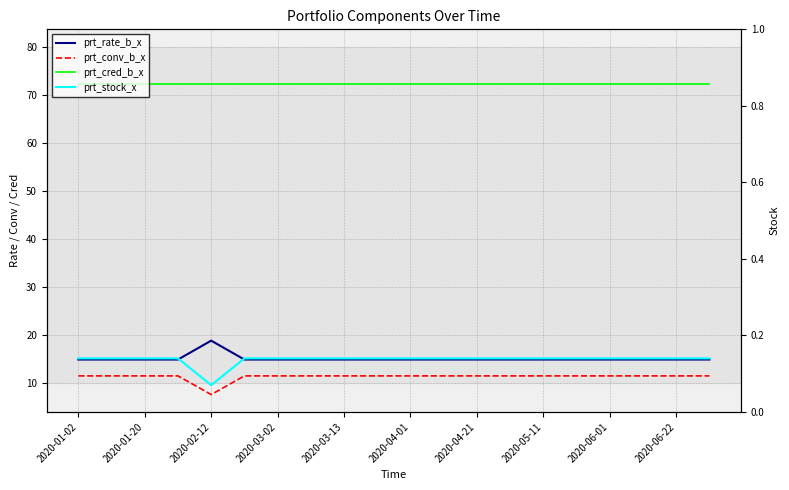

The value of prt_cred_b_x at 17 is 72.3. True or false?

True